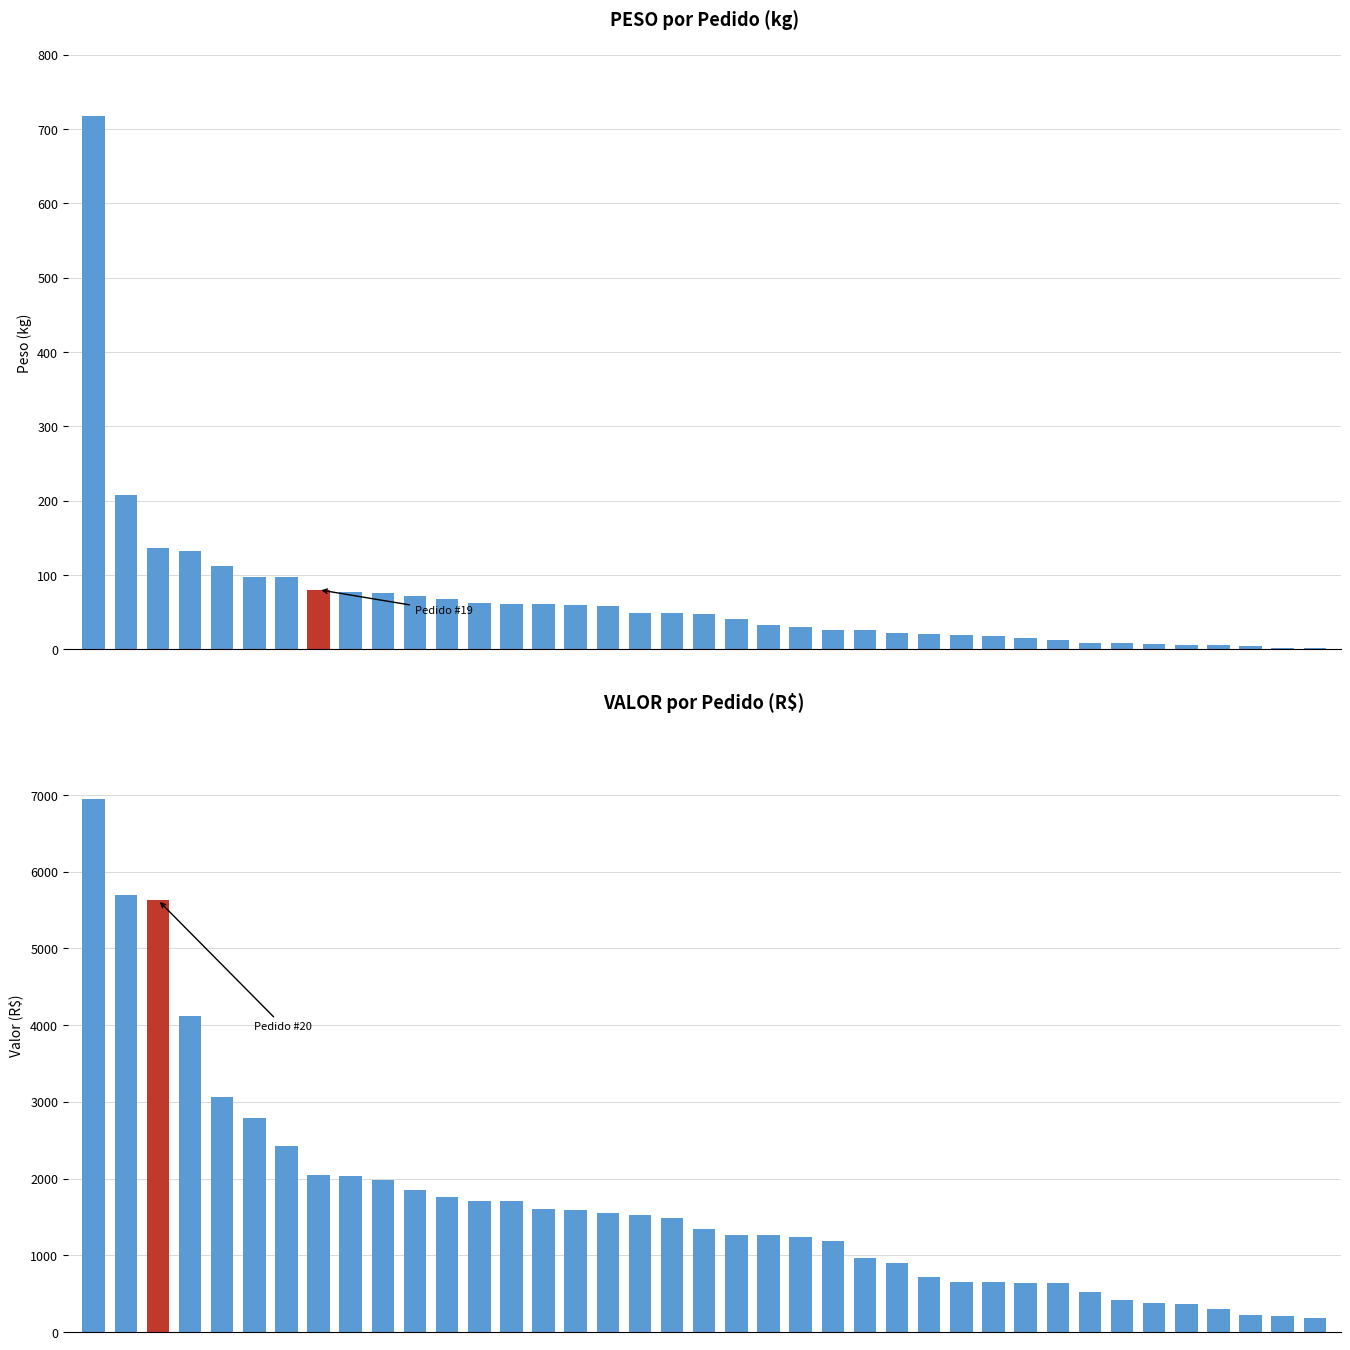

Which has a higher value, 30 or 24?

24